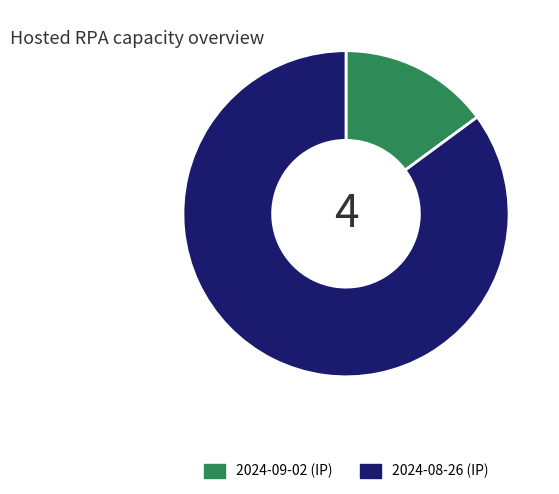

What is the smallest slice in the pie chart?

2024-09-02